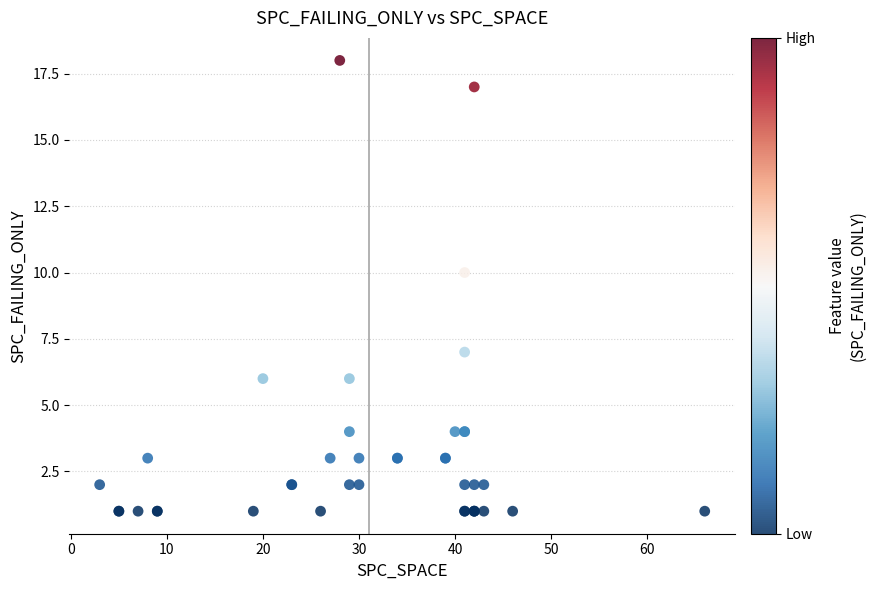

What Y value in the scatter plot is closest to 9?

10